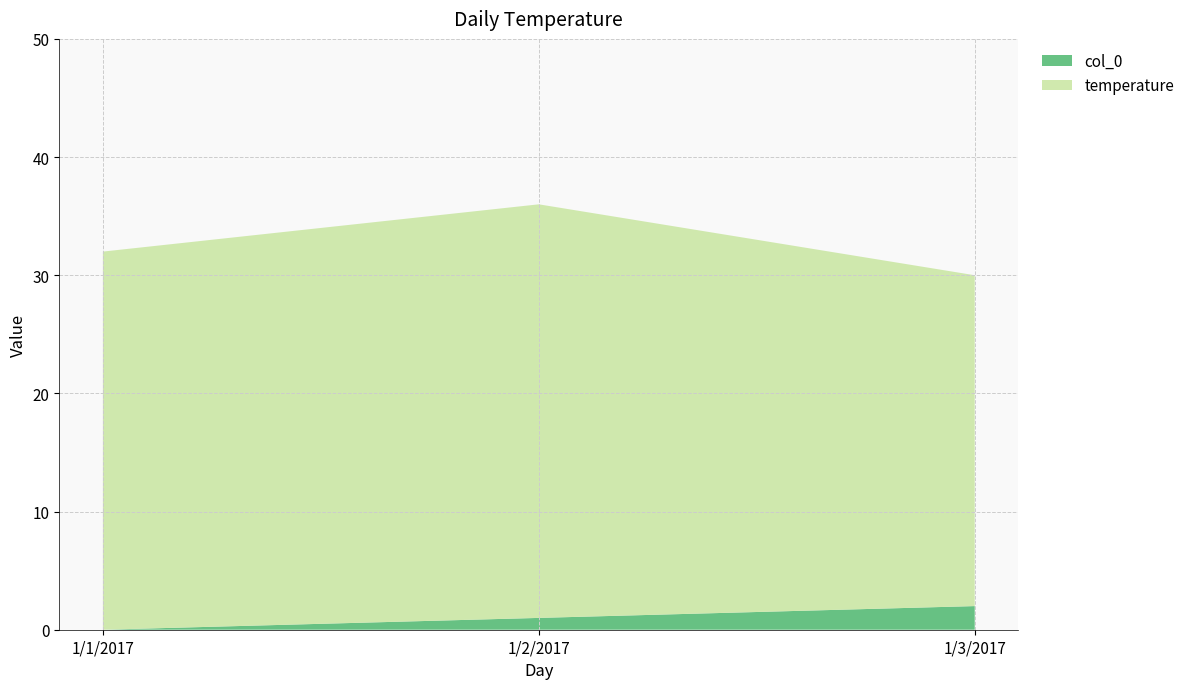

Reading right to left, list all the values displayed in this chart.

col_0: 2	1	0
temperature: 28	35	32